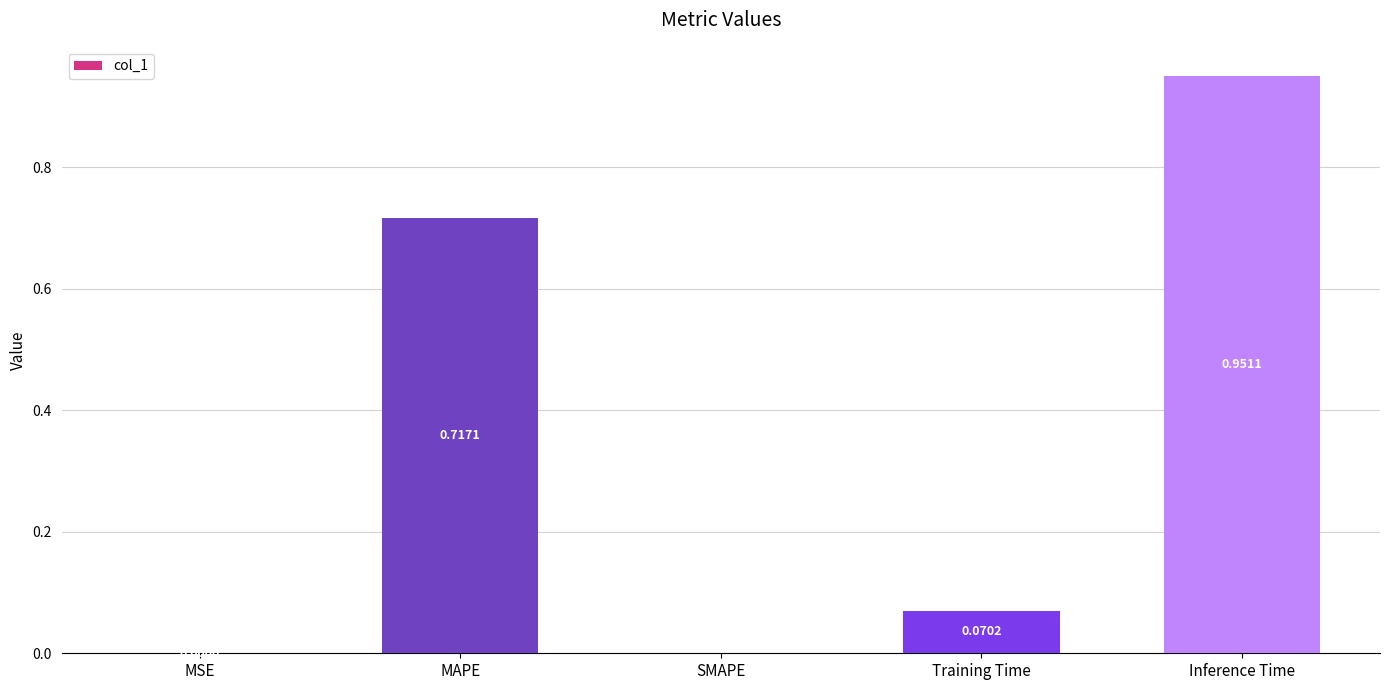

At which category does the chart reach its peak across all series?

Inference Time